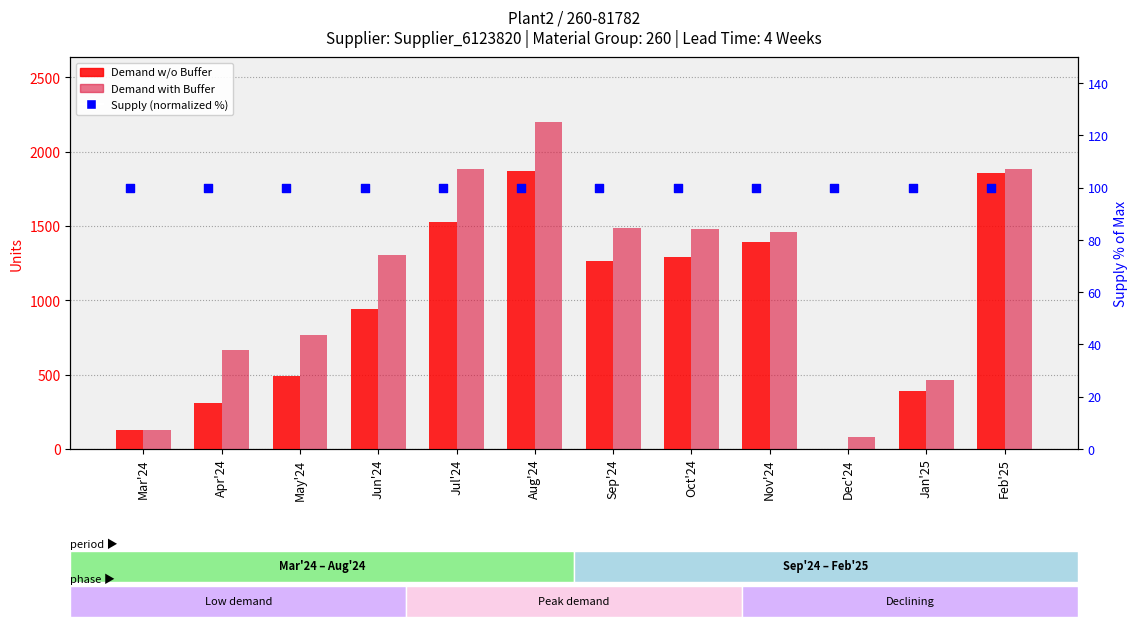

At how many categories does at least one series exceed 321?

10